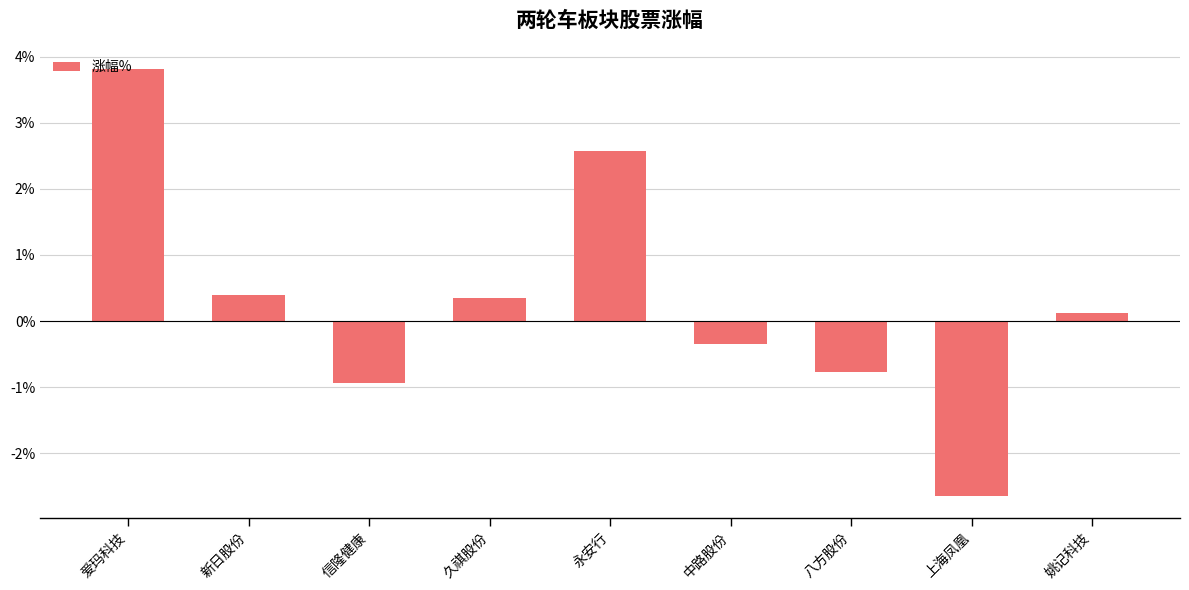

What is the label of the 3rd bar from the right?

八方股份